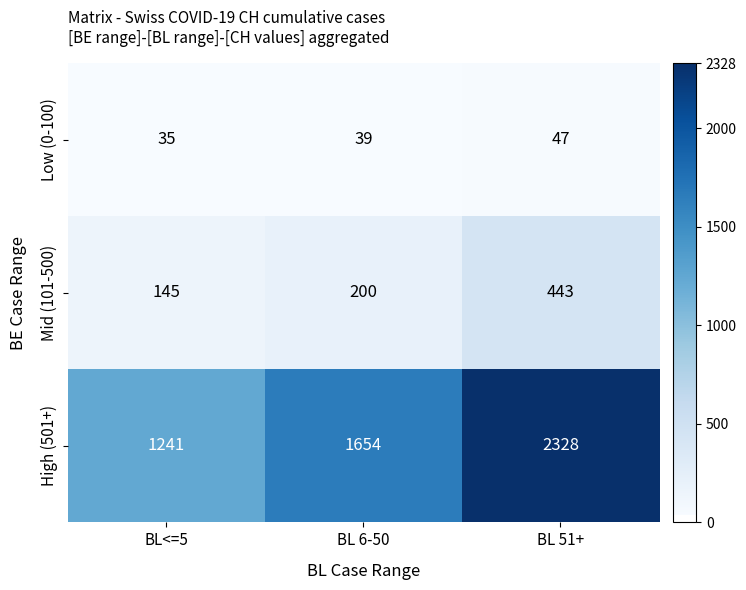

Count the Low (0-100) values in the range 35 to 47.

3